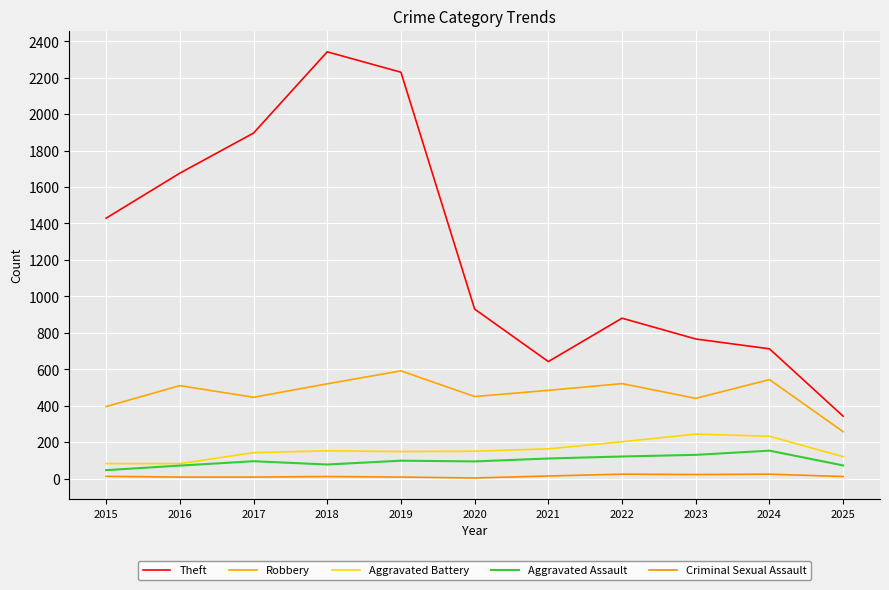

How many lines are shown in the chart?

5